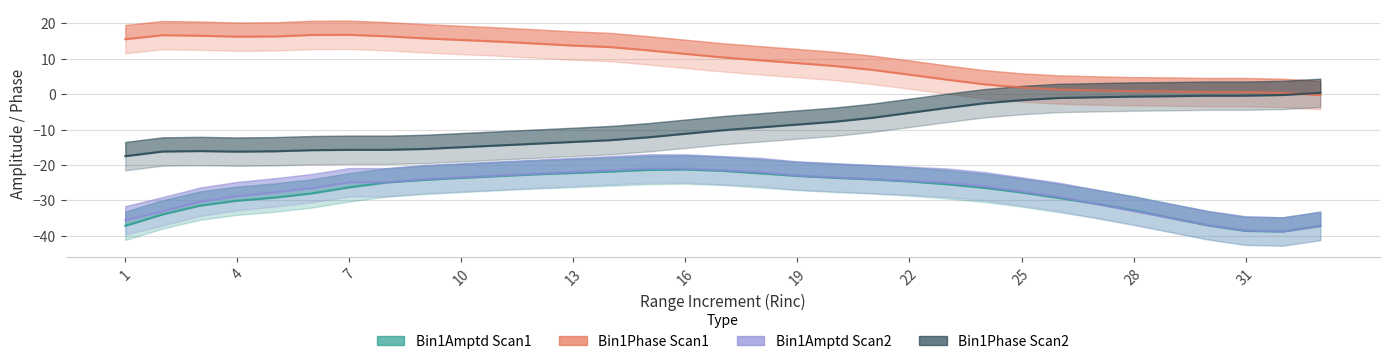

Which series has the largest total across all categories?

Bin1Phase Scan1